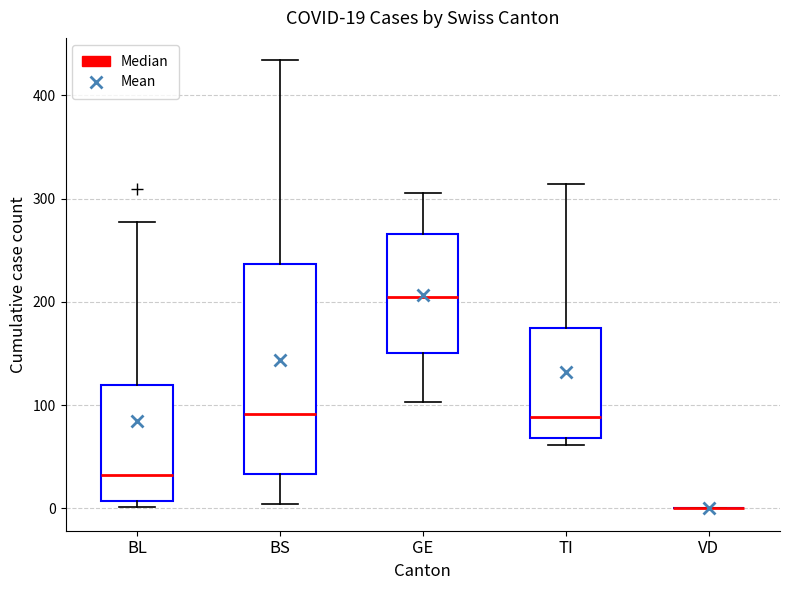

Which box is the tallest, from its lower edge to its upper edge?

BS